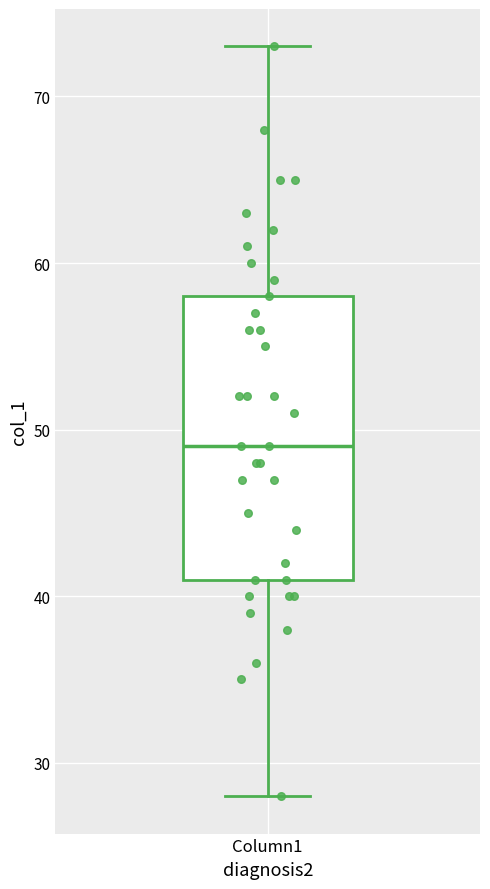

Read this box plot against the y-axis: the position of the median line, the range covered by the box, and the ends of both whiskers. The values are not printed on the chart, so give them approximately, as read against the axis.

median 49, box 41 to 58, whiskers 28 to 73